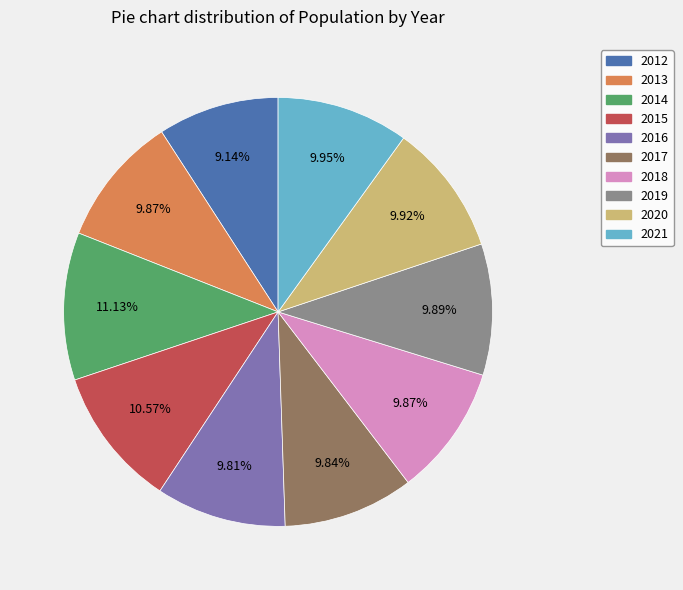

Does any single category account for the majority?

No